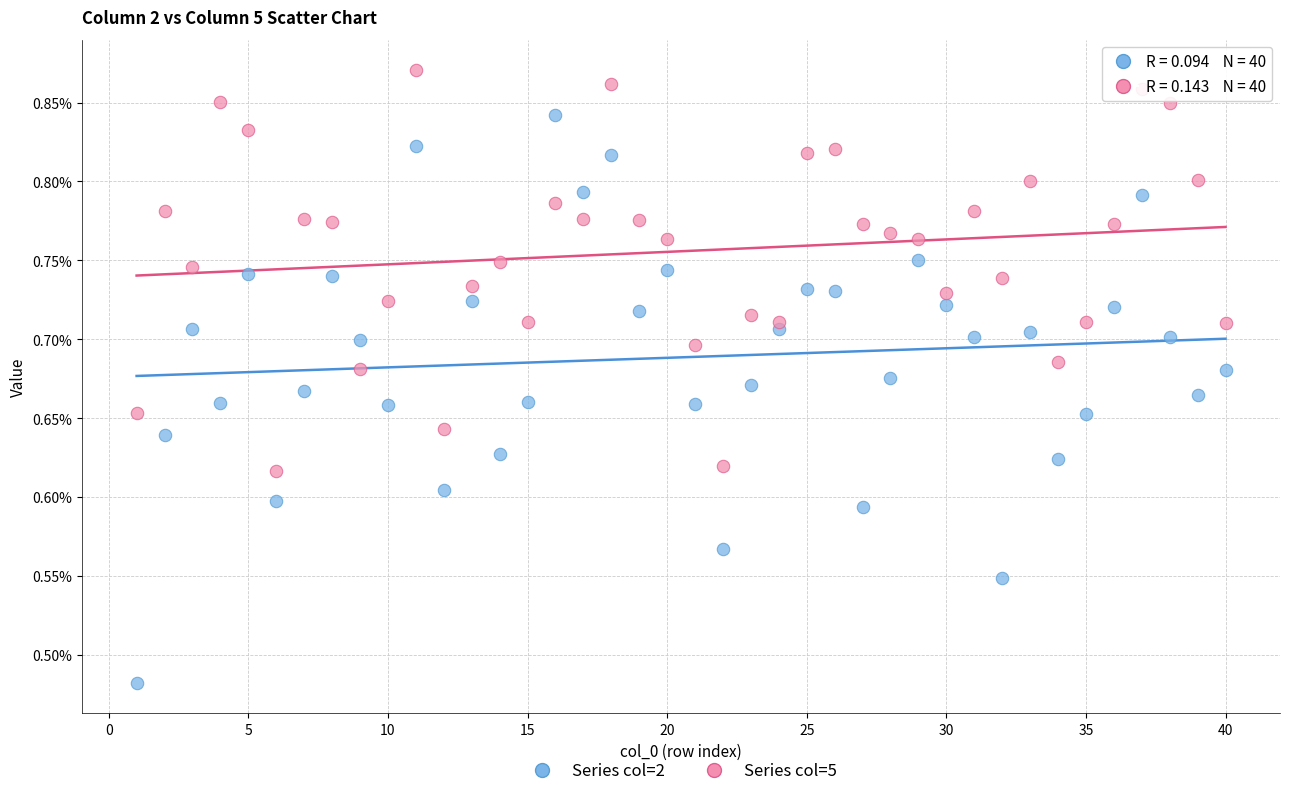

What are all the series names shown in the legend?

Series col=2, Series col=5